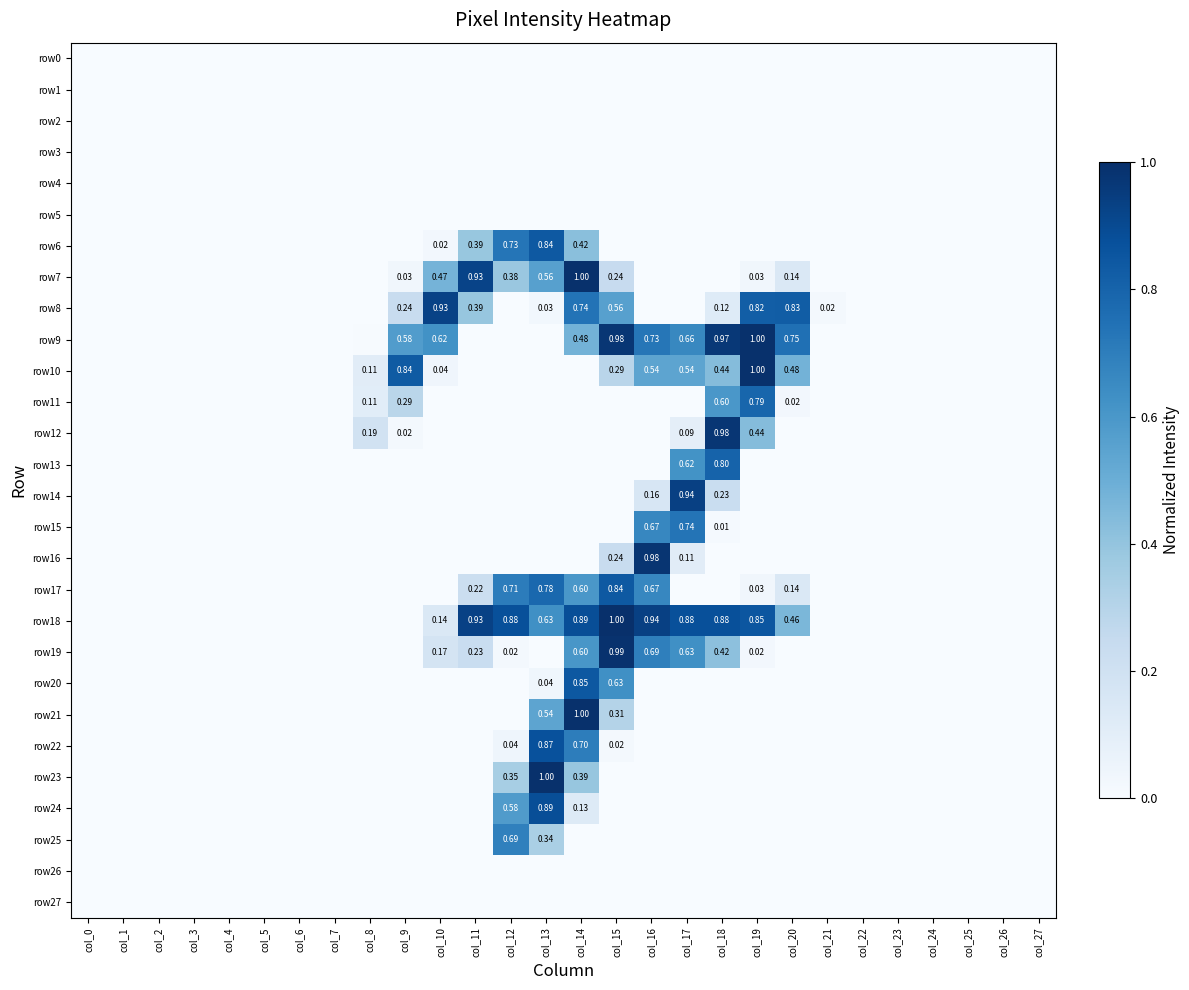

The row24 series shows -0.5 at col_27. True or false?

False